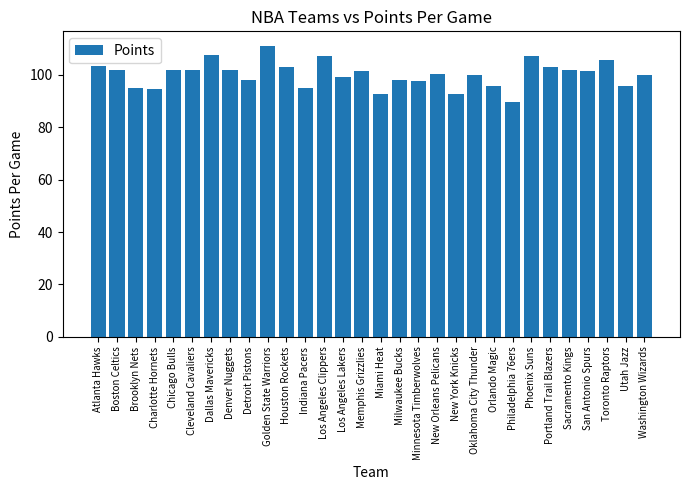

What is the label of the 10th bar from the right?

Oklahoma City Thunder